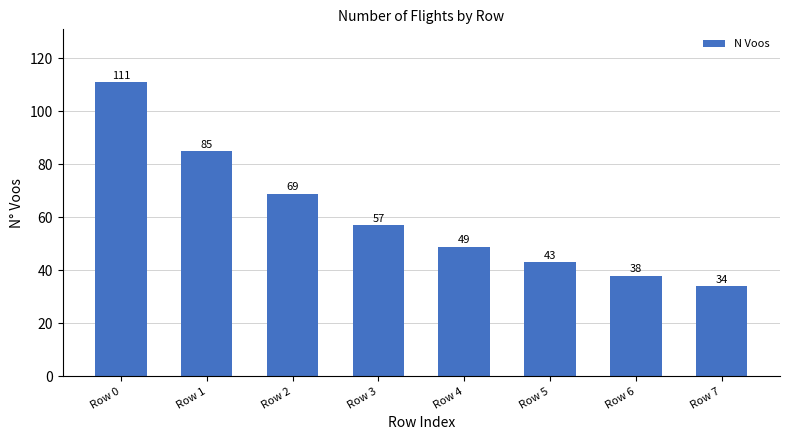

List the labels in order of value, largest first.

Row 0, Row 1, Row 2, Row 3, Row 4, Row 5, Row 6, Row 7